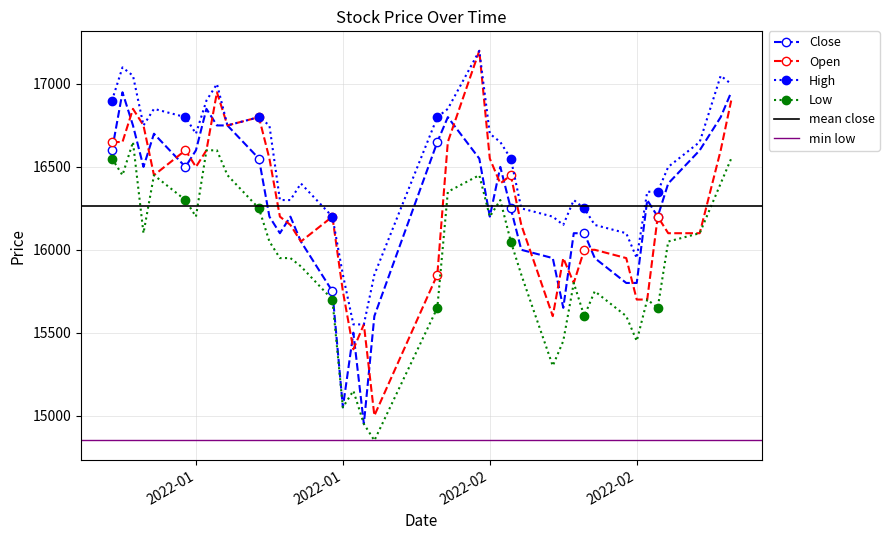

At how many categories does at least one series exceed 15665?

38